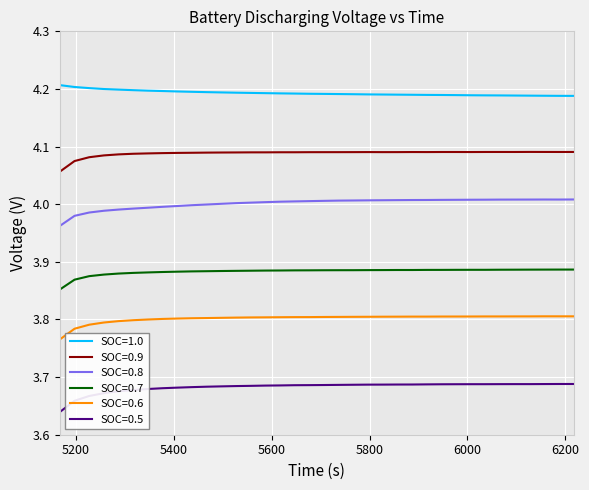

Rank the series by their average value, from highest to lowest.

SOC=1.0, SOC=0.9, SOC=0.8, SOC=0.7, SOC=0.6, SOC=0.5